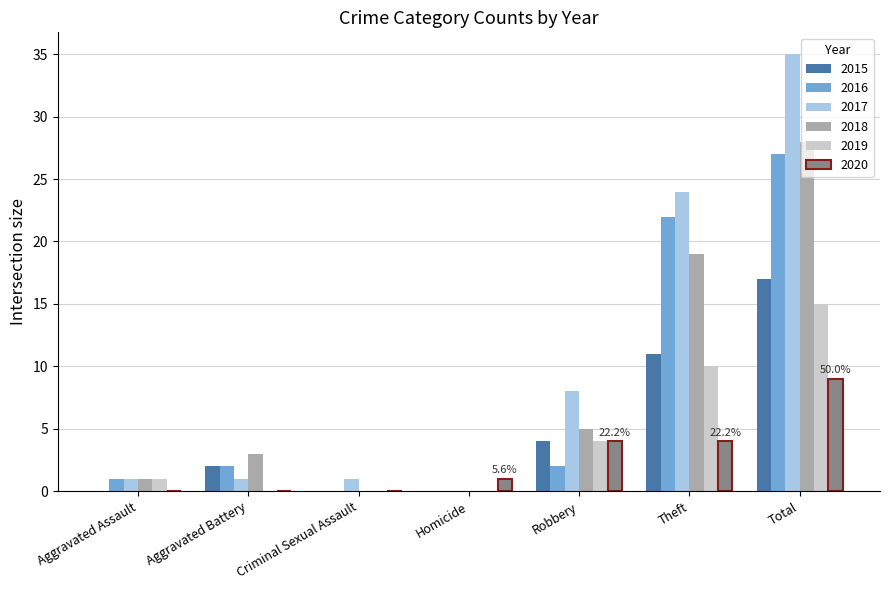

What are all the series names shown in the legend?

2015, 2016, 2017, 2018, 2019, 2020